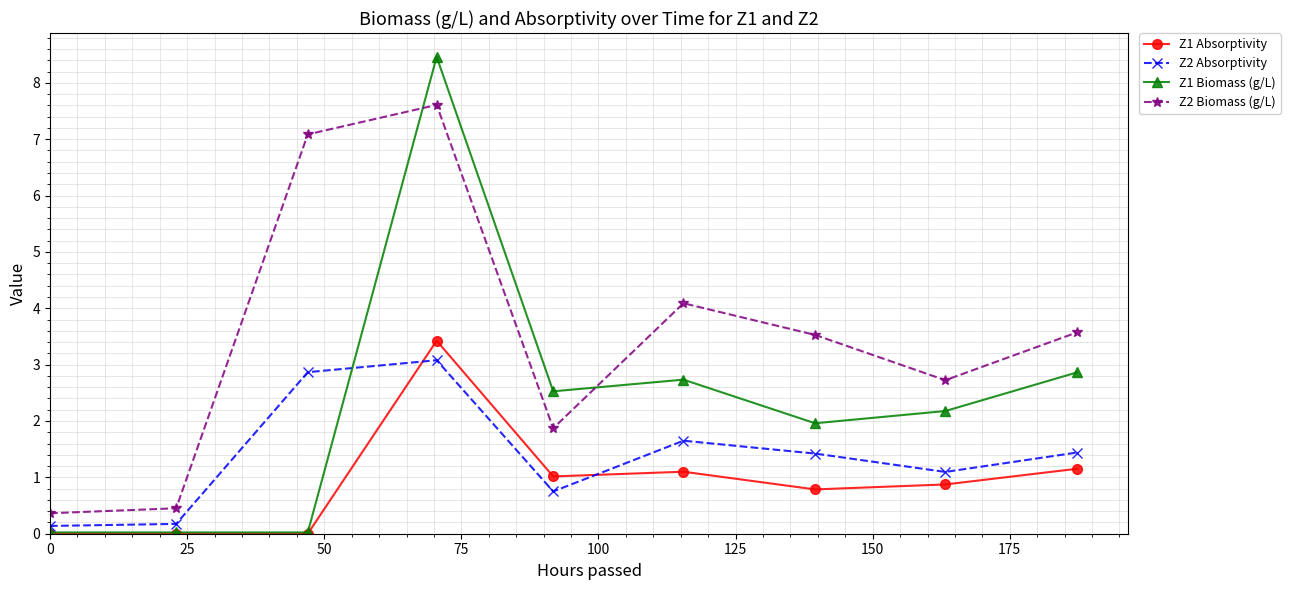

True or false: Z1 Biomass (g/L) and Z2 Biomass (g/L) cross at least once.

True